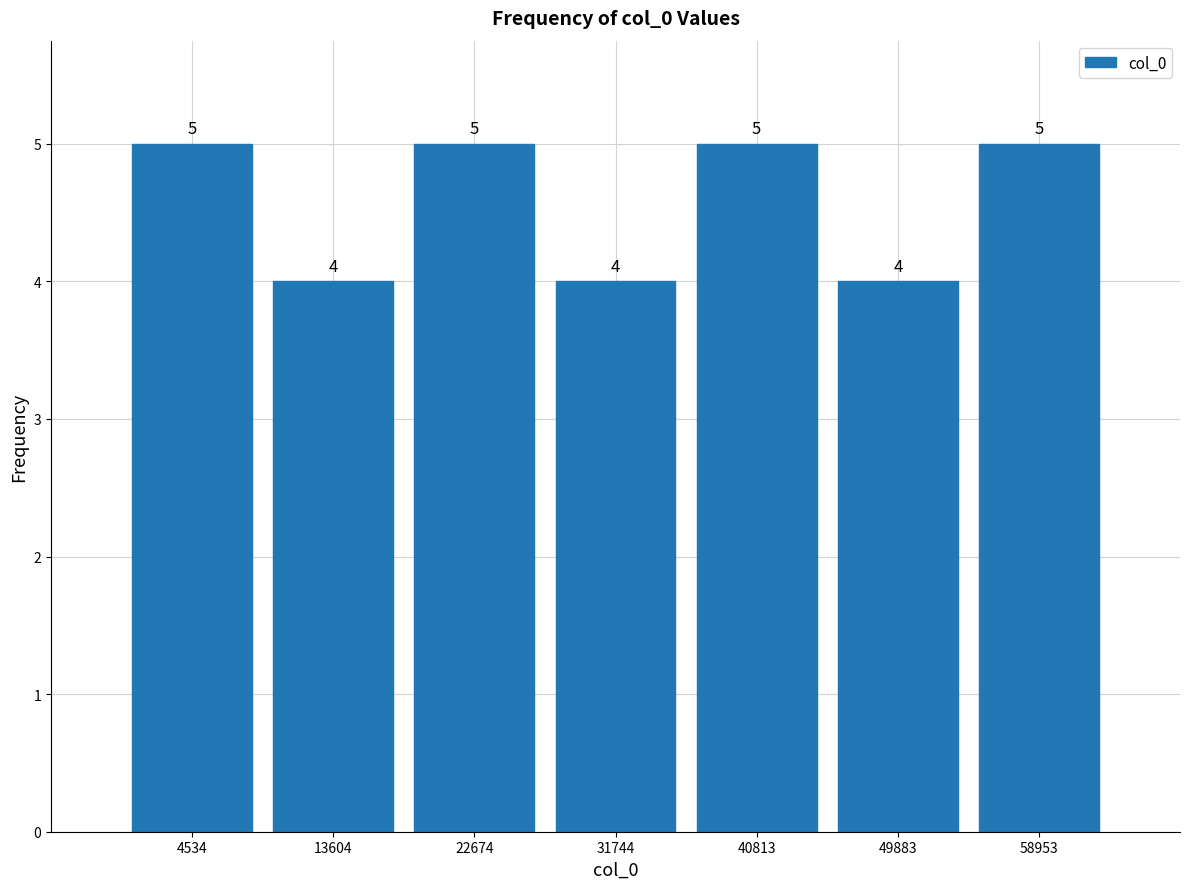

Reading left to right, transcribe this chart: for each bar, give the range it covers on the x-axis and its height. The bar edges are not printed on the chart, so give them approximately, as read against the axis.

0 to 9000: 5
9000 to 18000: 4
18000 to 27000: 5
27000 to 36000: 4
36000 to 45000: 5
45000 to 54000: 4
54000 to 63000: 5